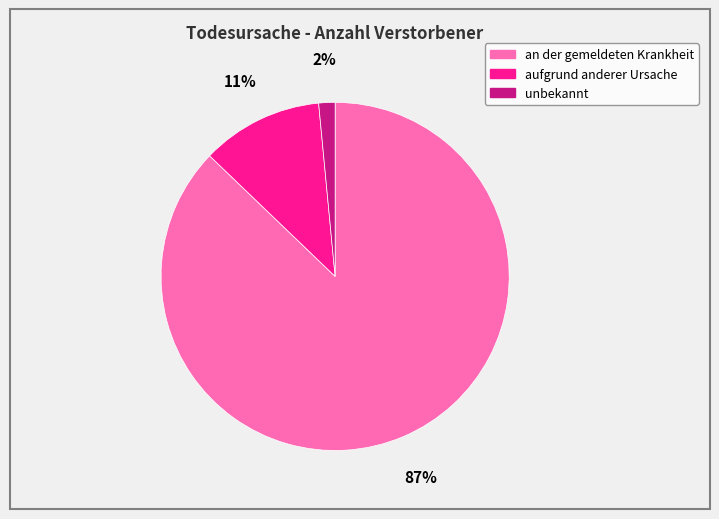

Which slice represents more than half of the pie?

an der gemeldeten Krankheit